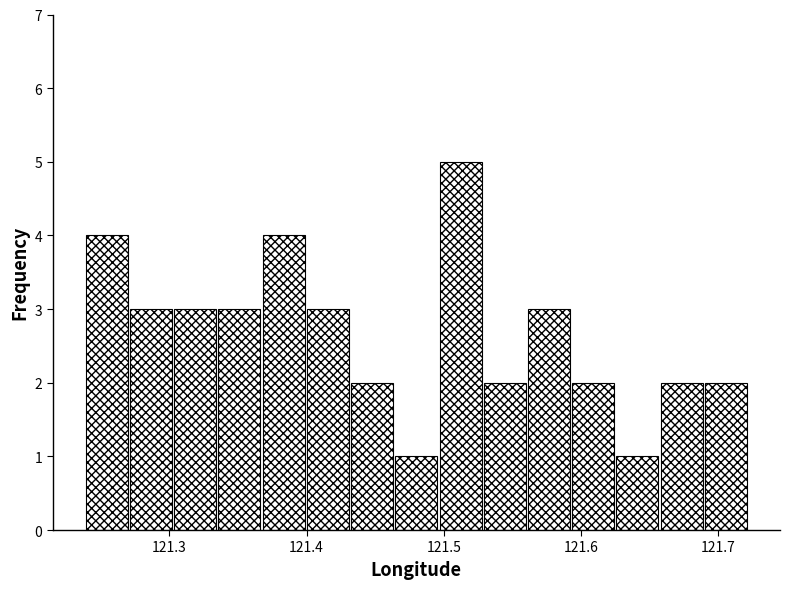

Around what value on the x-axis is the tallest bar? Give the approximate position of its centre, as read against the axis.

121.51